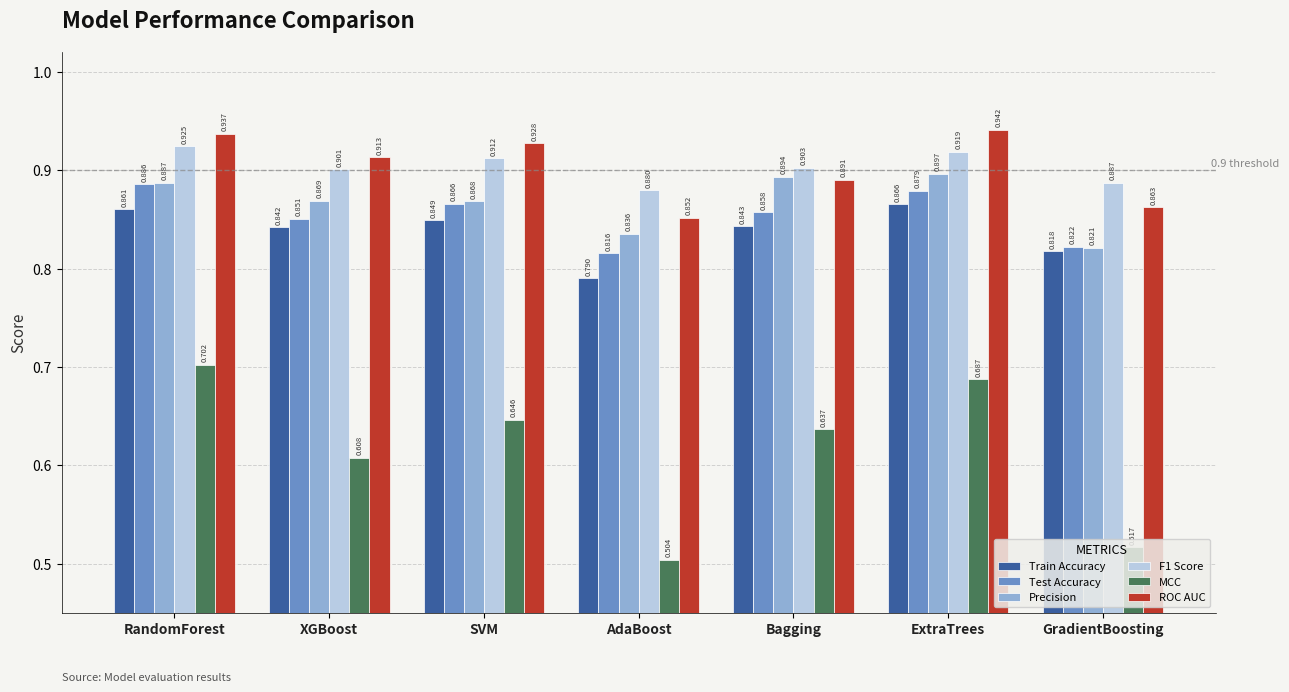

The value of MCC at Bagging is 0.4. True or false?

False